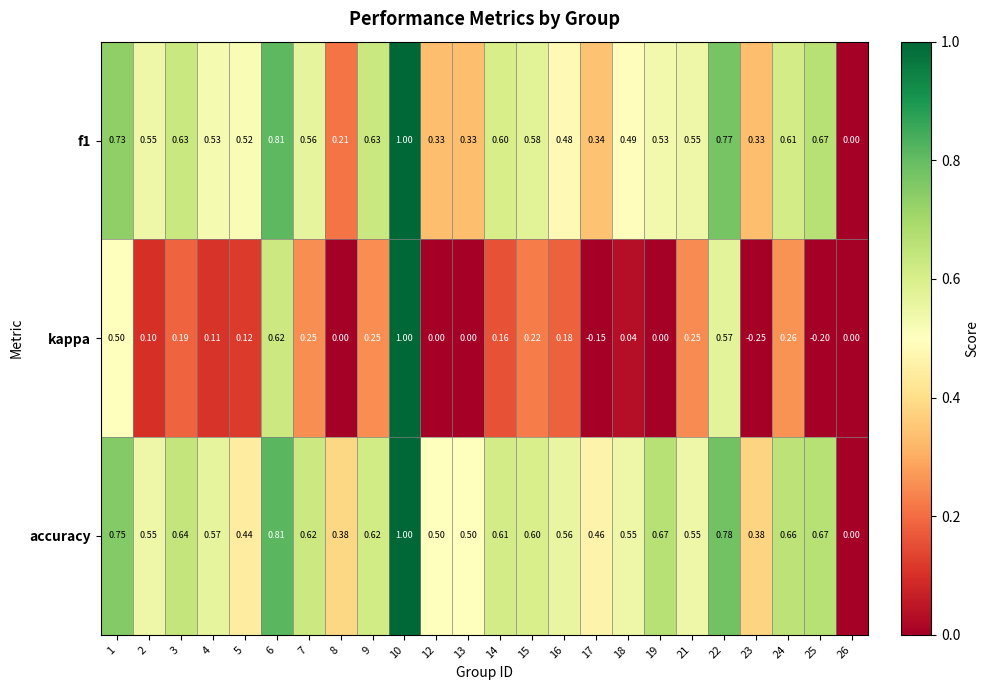

Which series has the largest total across all categories?

accuracy